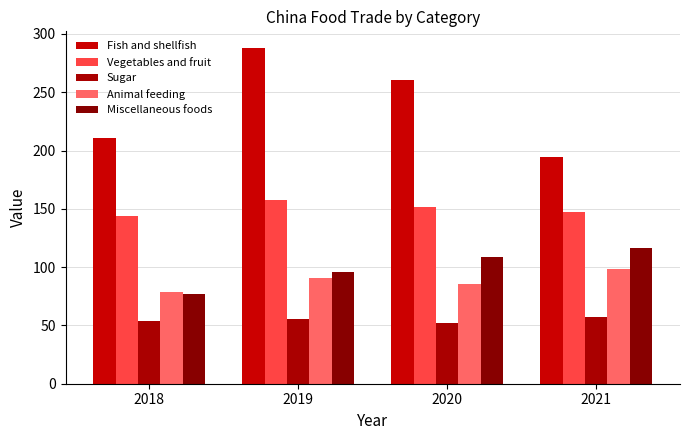

What is the sum of all Fish and shellfish values?

953.9